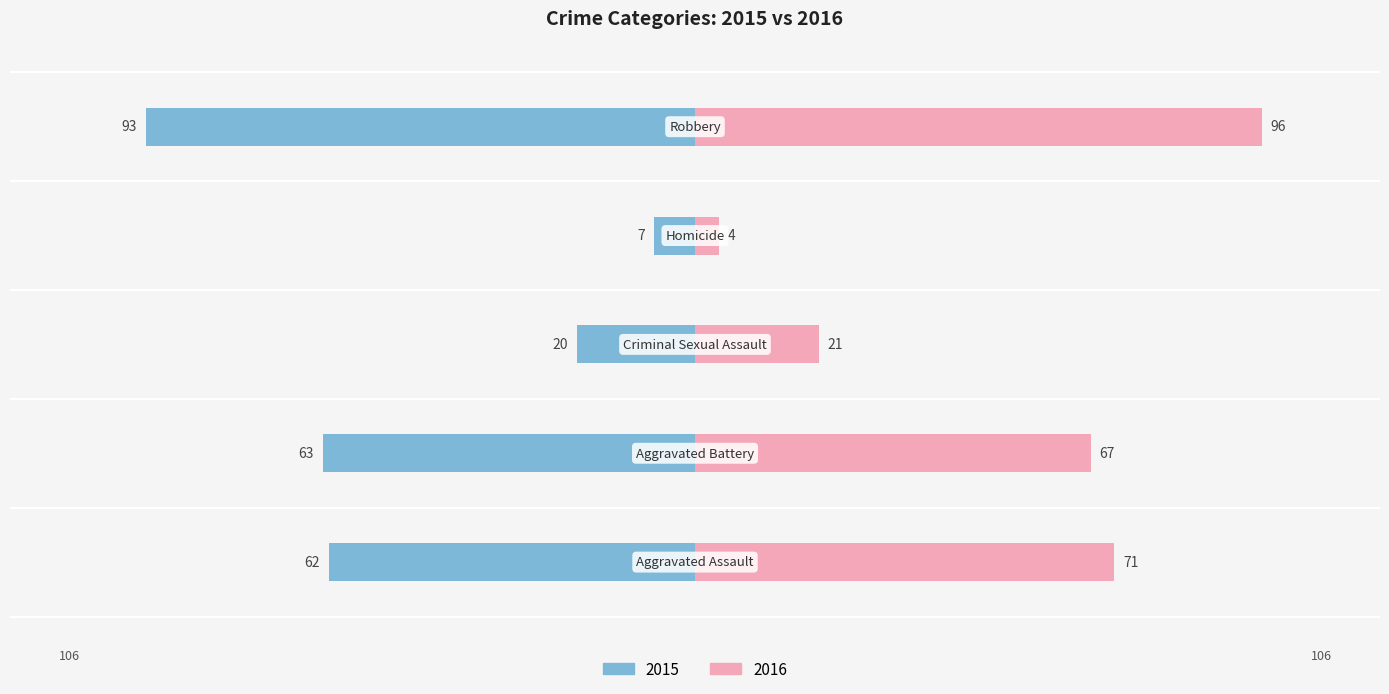

What is the greatest value displayed?

96